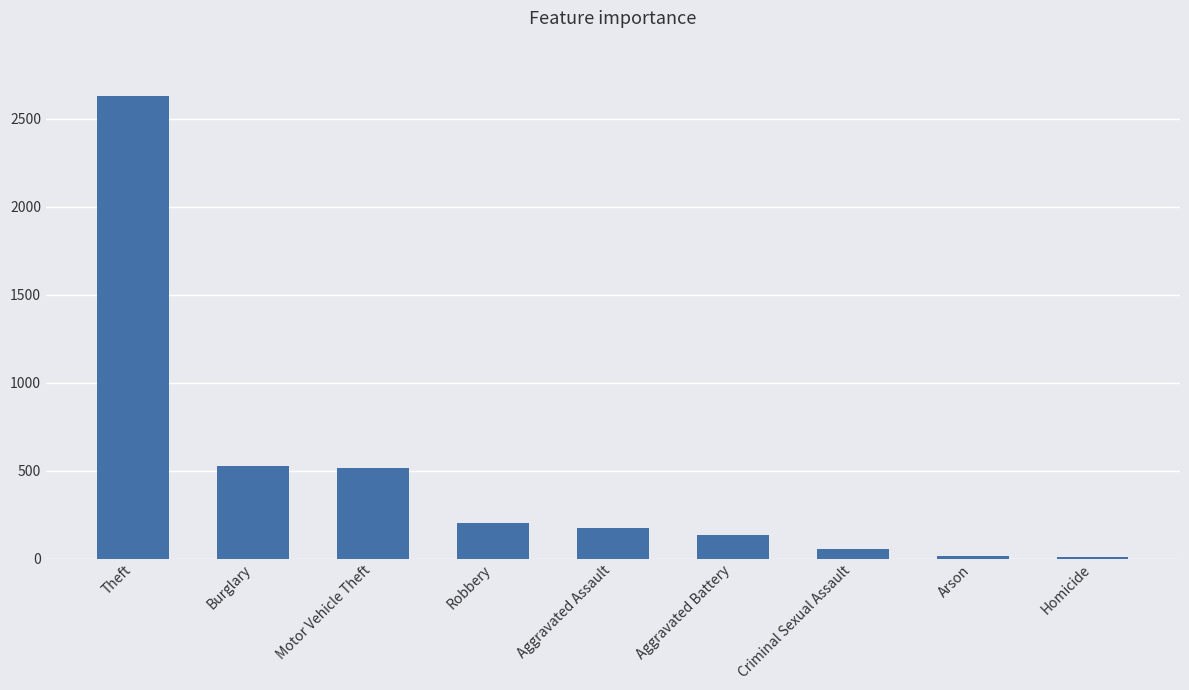

Where is the data nearest to the value 1317?

Burglary